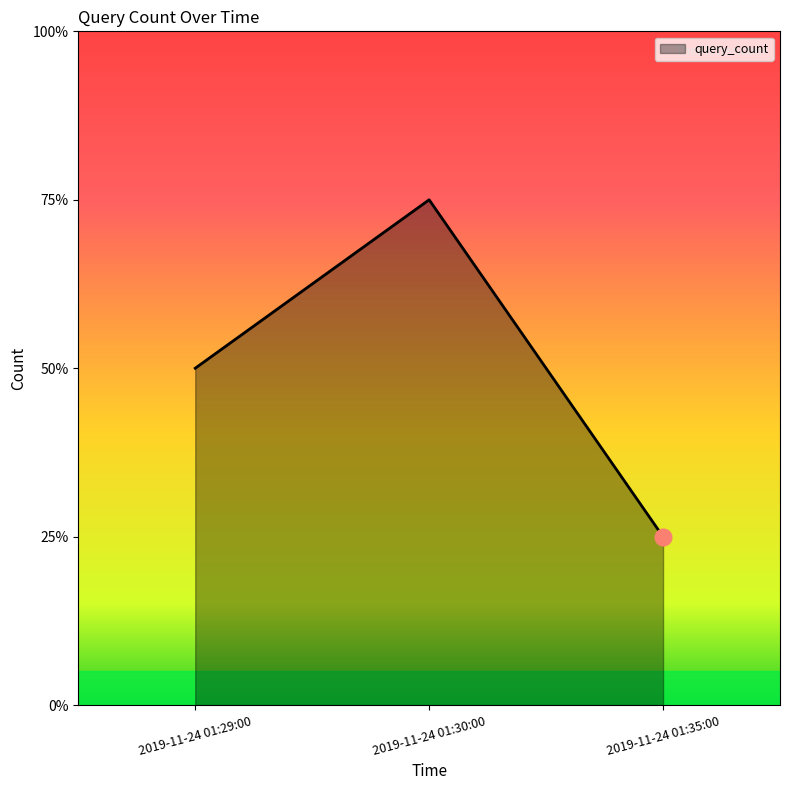

Is this an area chart (filled region under the line)?

Yes